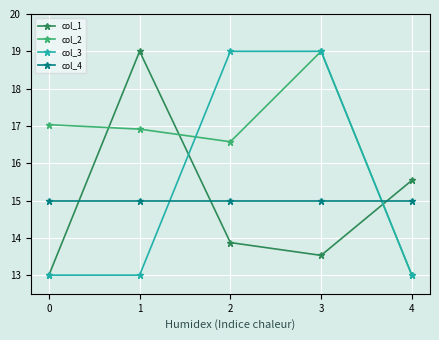

Which series has the largest total across all categories?

col_2